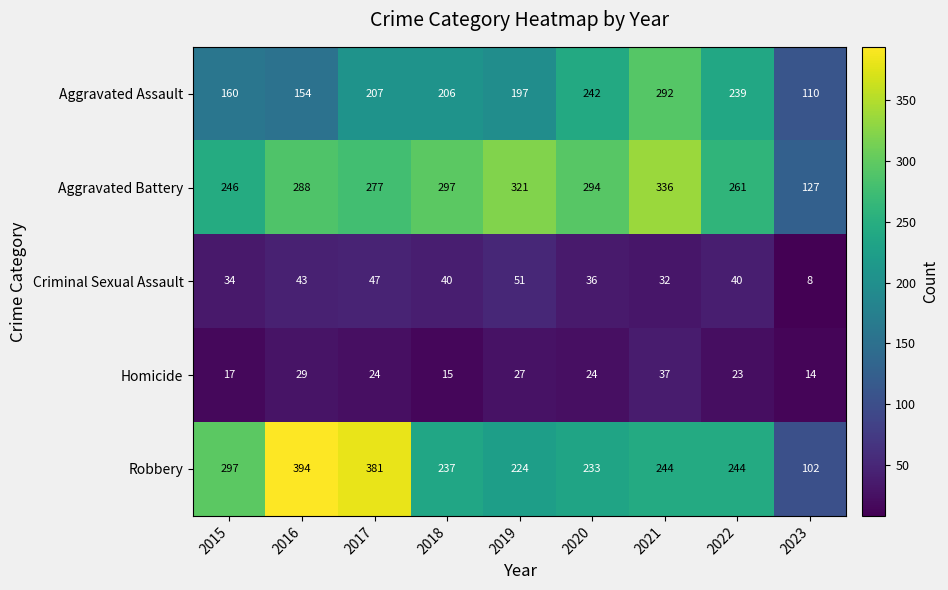

What is the total value across all series at 2016?

908